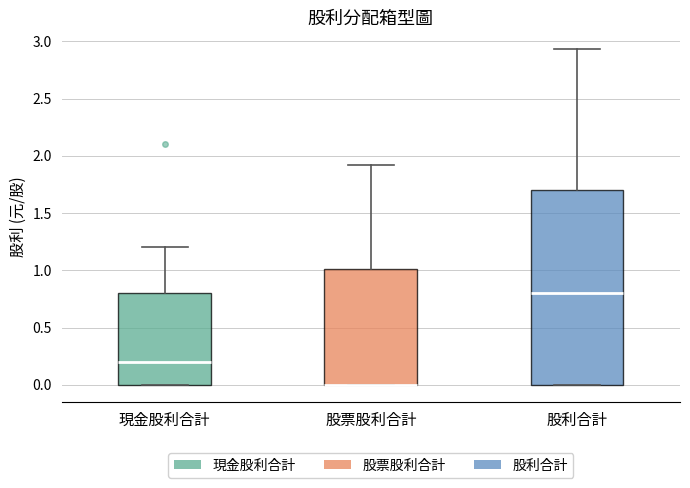

Reading left to right, transcribe this box plot: for each box, give where its median line is, the range the box spans, and where its two whiskers end, as read against the y-axis. The values are not printed on the chart, so give them approximately, as read against the axis.

現金股利合計: median 0.20, box 0.00 to 0.80, whiskers 0.00 to 1.20
股票股利合計: median 0.00 (drawn on the box's lower edge), box 0.00 to 1.00, whiskers 0.00 to 1.90
股利合計: median 0.80, box 0.00 to 1.70, whiskers 0.00 to 2.95